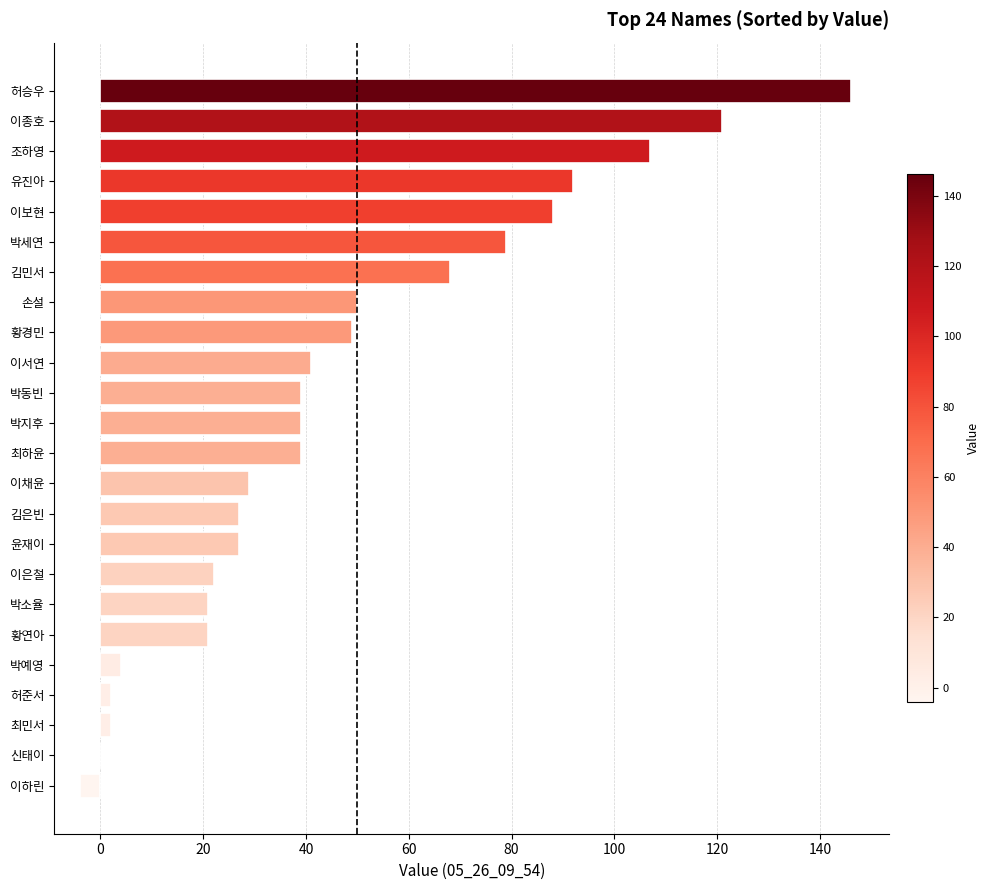

Reading top to bottom, what are all the values shown in this chart?

허승우=146	이종호=121	조하영=107	유진아=92	이보현=88	박세연=79	김민서=68	손설=50	황경민=49	이서연=41	박동빈=39	박지후=39	최하윤=39	이채윤=29	김은빈=27	윤재이=27	이은철=22	박소율=21	황연아=21	박예영=4	허준서=2	최민서=2	신태이=0	이하린=-4